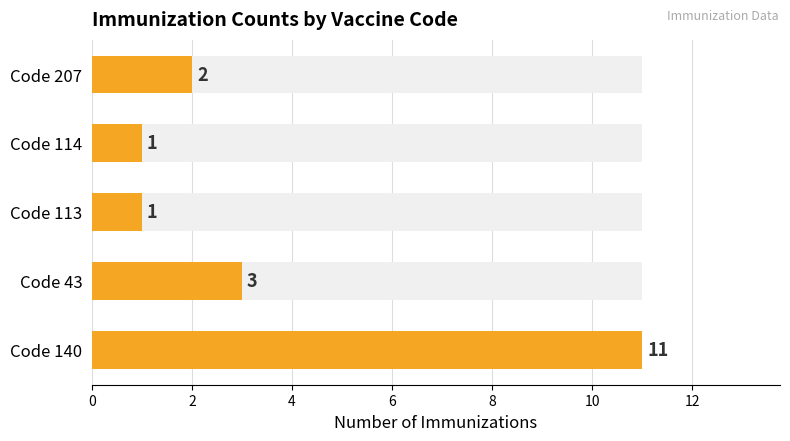

Reading left to right, transcribe all the data shown in this chart.

11	3	1	1	2